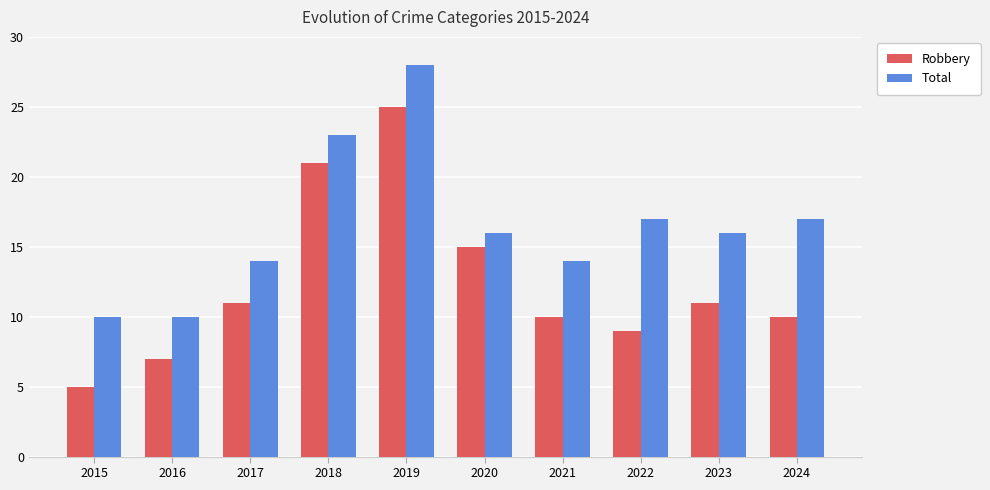

True or false: Total has a value of 17 at 2022.

True